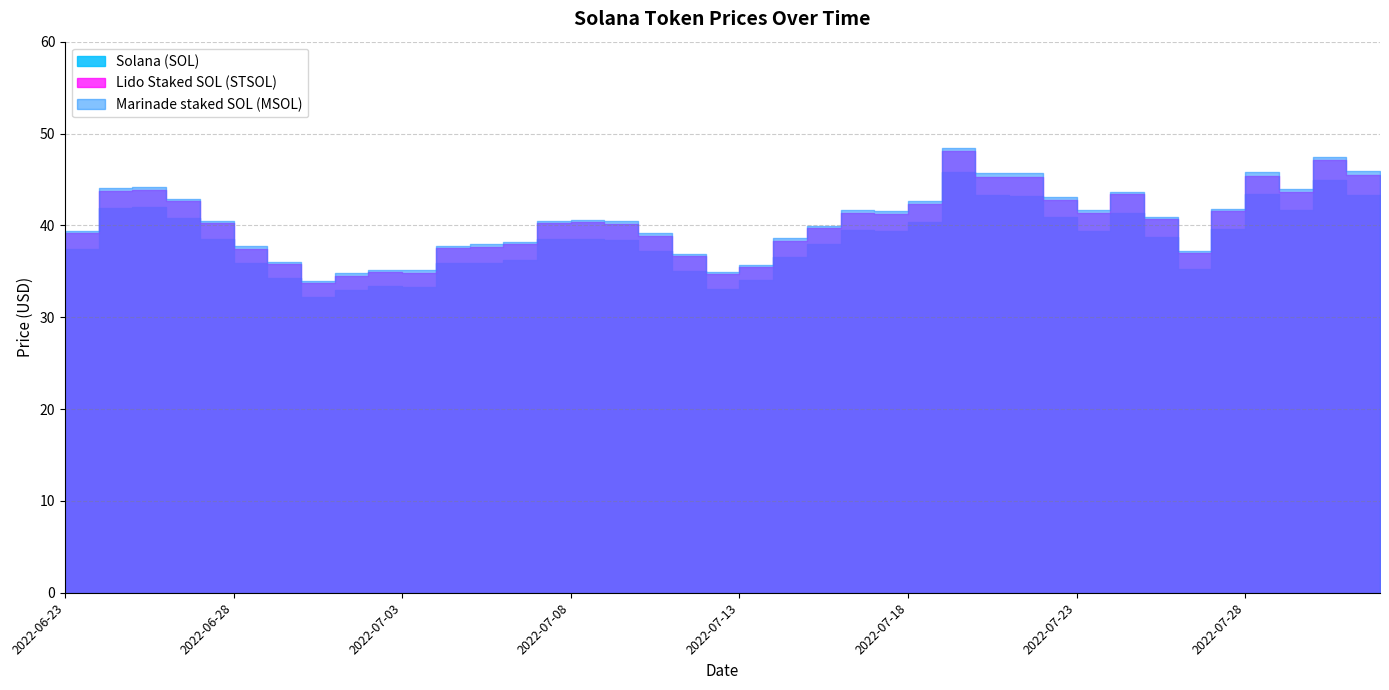

In Solana (SOL), how many points are higher than both neighbors (excluding endpoints)?

8